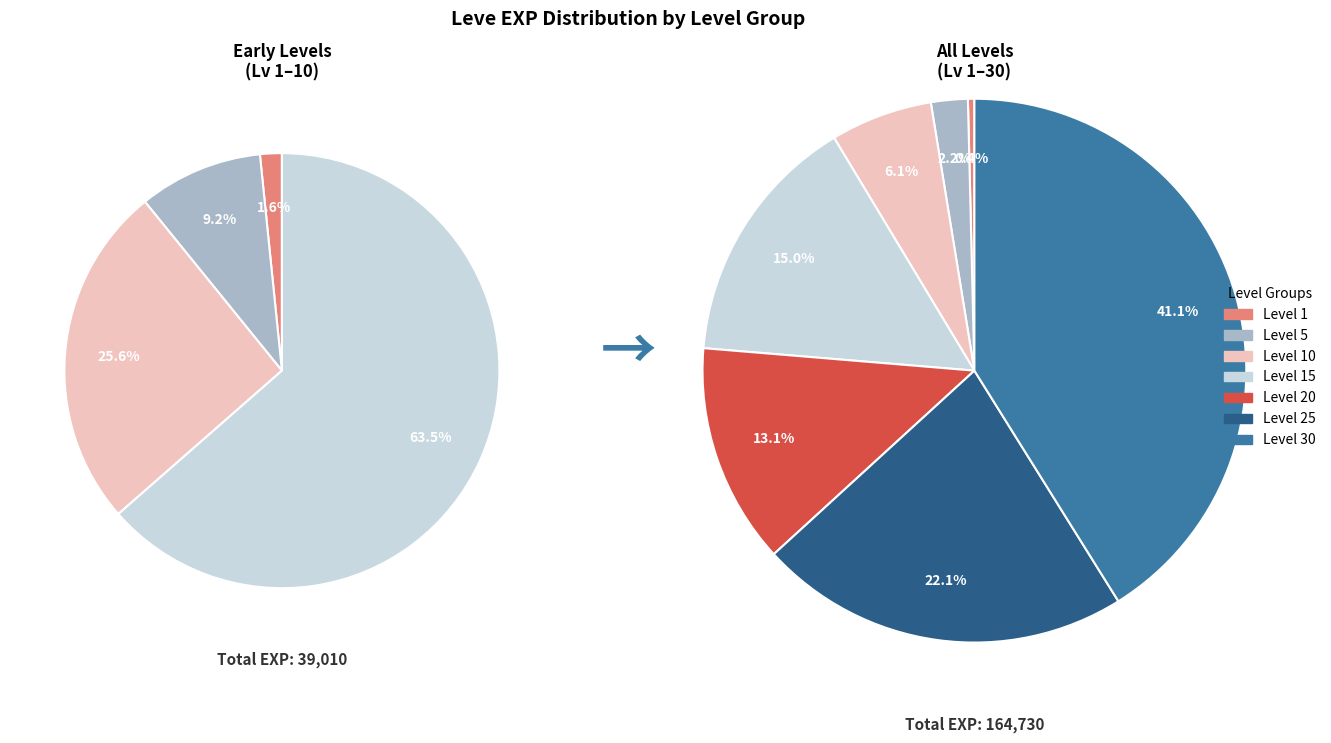

Is it true that Level 20 is 13% of the pie?

True